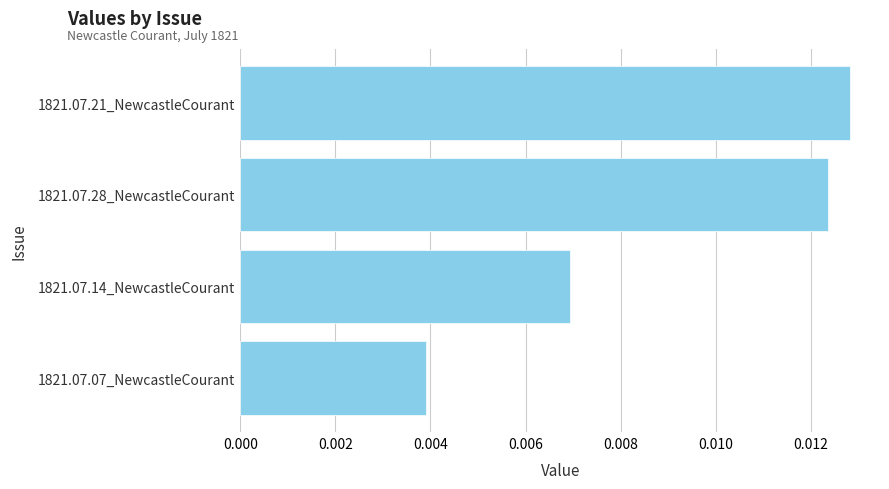

Between 1821.07.28_NewcastleCourant and 1821.07.14_NewcastleCourant, which is larger?

1821.07.28_NewcastleCourant